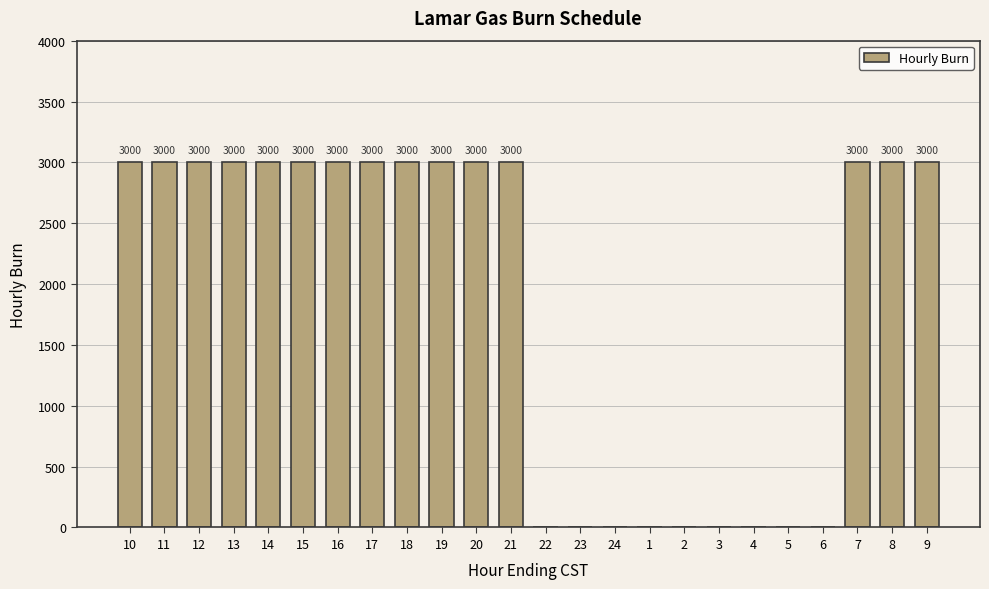

How many series are shown in this chart?

1